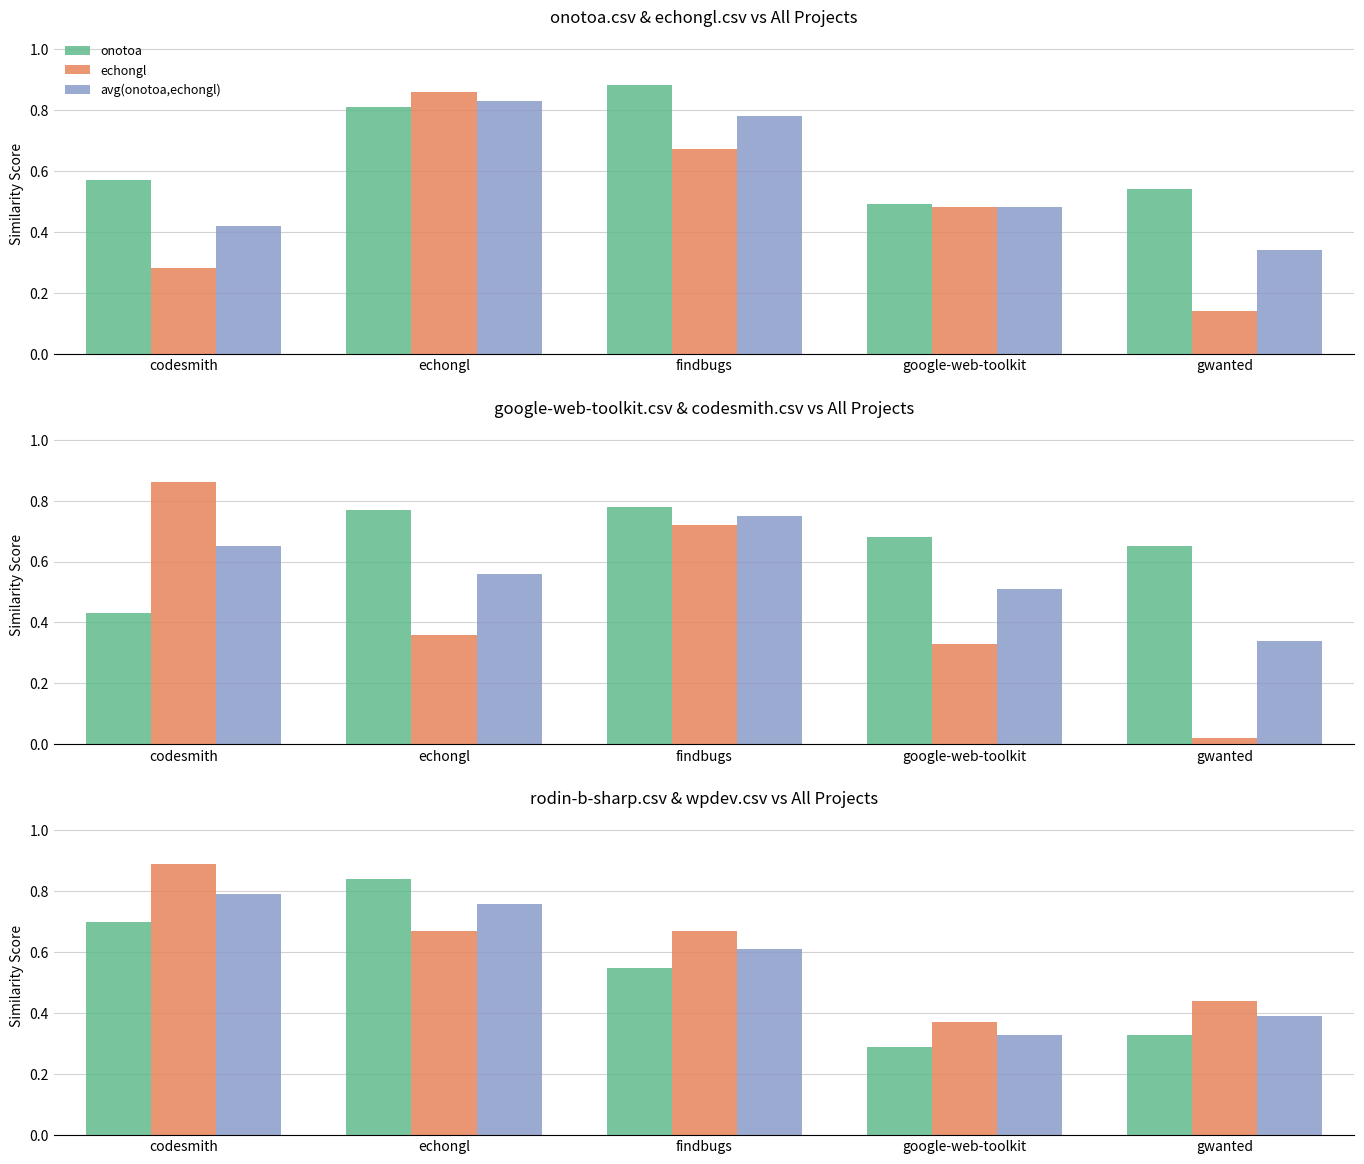

What is the sum of all onotoa values?

3.3